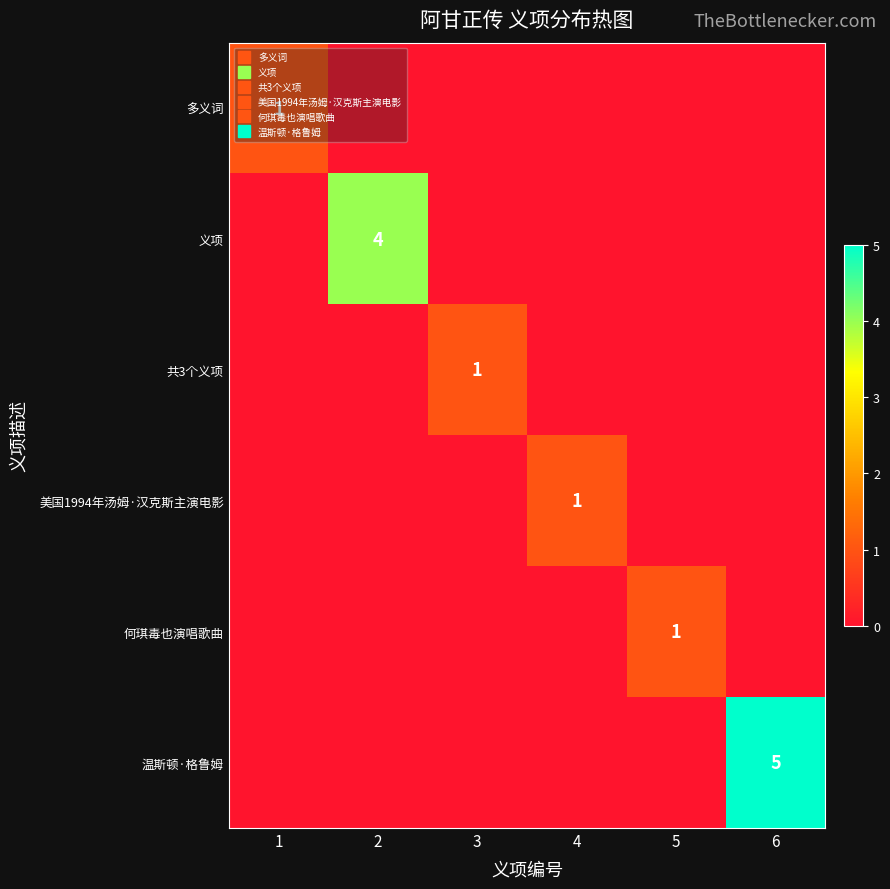

What is the difference between the maximum and minimum values in the 共3个义项 series?

1